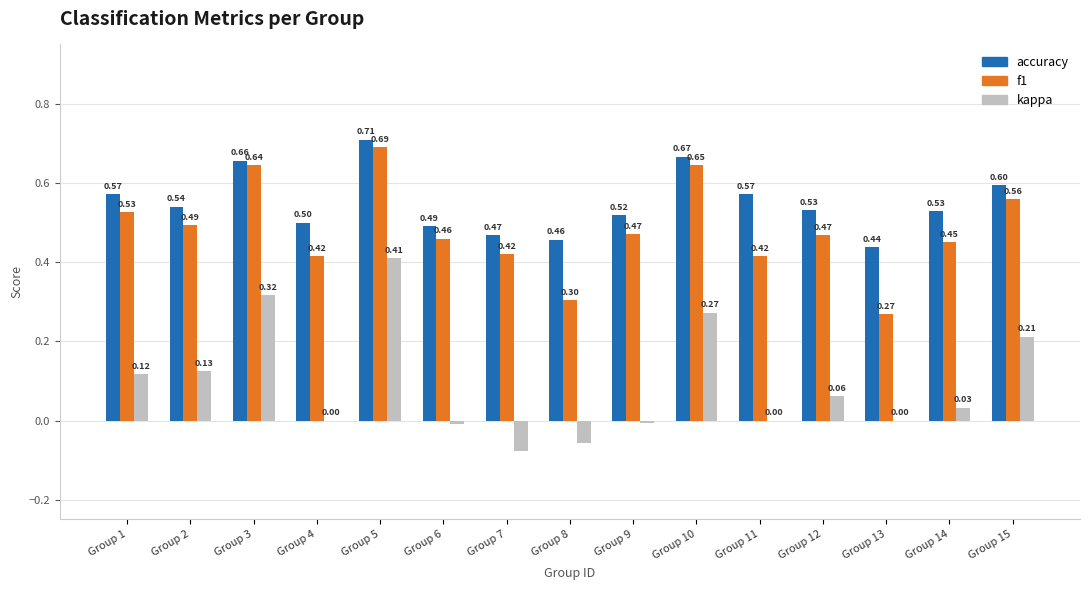

What is the total value across all series at Group 1?

1.2